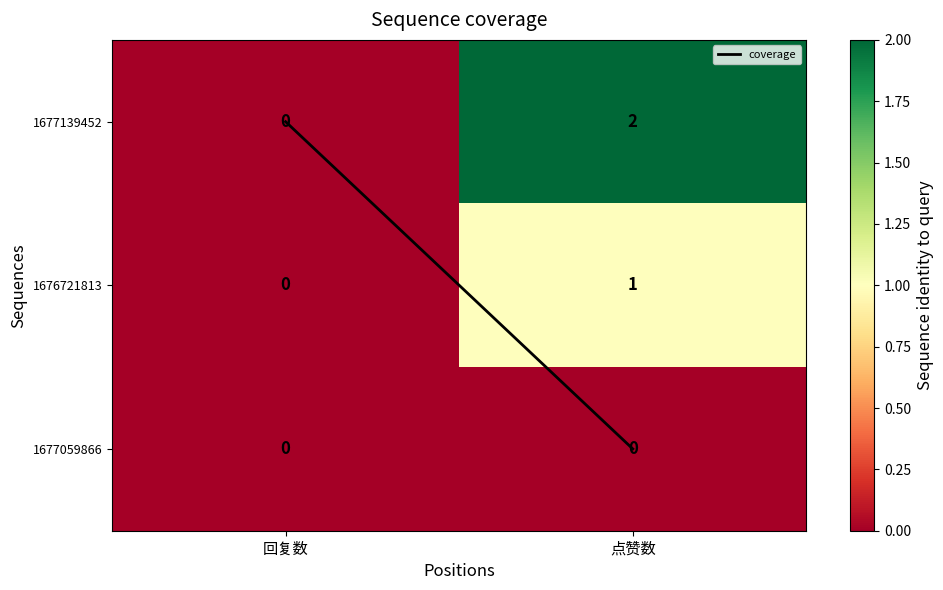

Which category has the highest value across all series?

点赞数